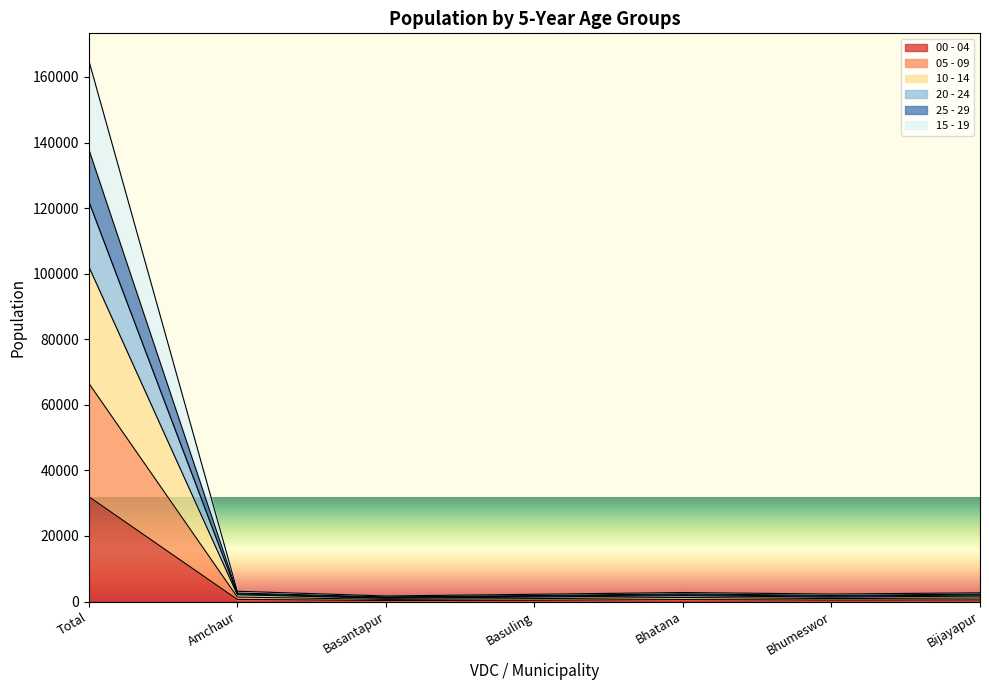

The 00 - 04 series shows 11116 at Total. True or false?

False